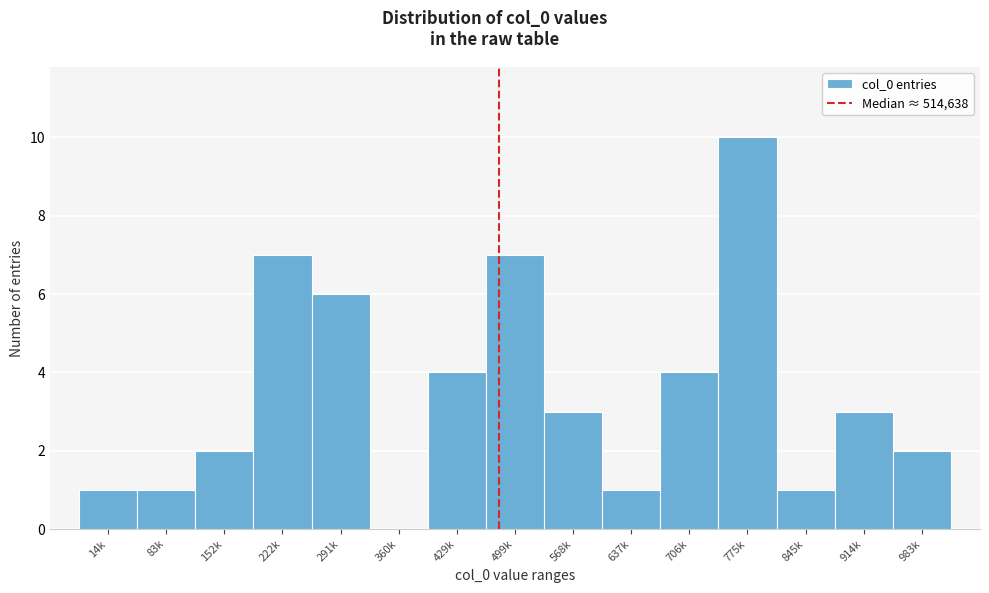

Reading left to right, list all the values displayed in this chart.

14k=1	83k=1	152k=2	222k=7	291k=6	360k=0	429k=4	499k=7	568k=3	637k=1	706k=4	775k=10	845k=1	914k=3	983k=2